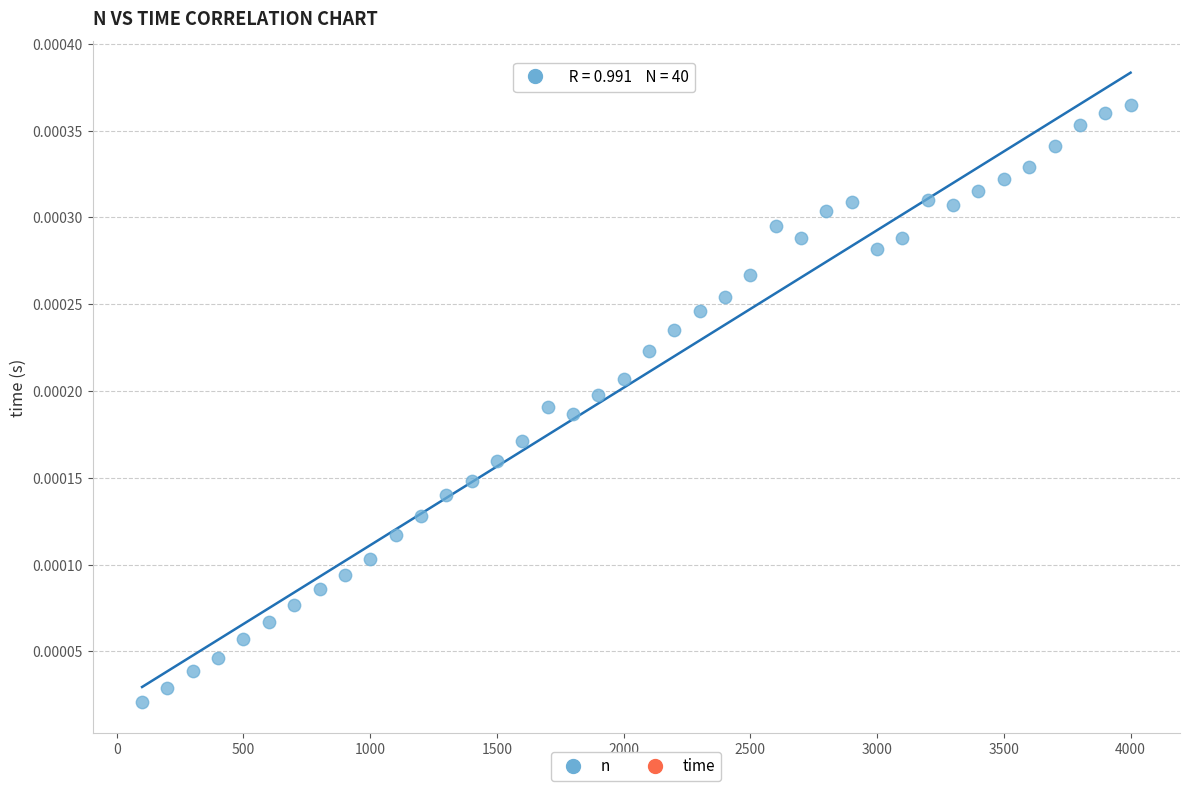

What is the range of X values (max minus min)?

3900.0